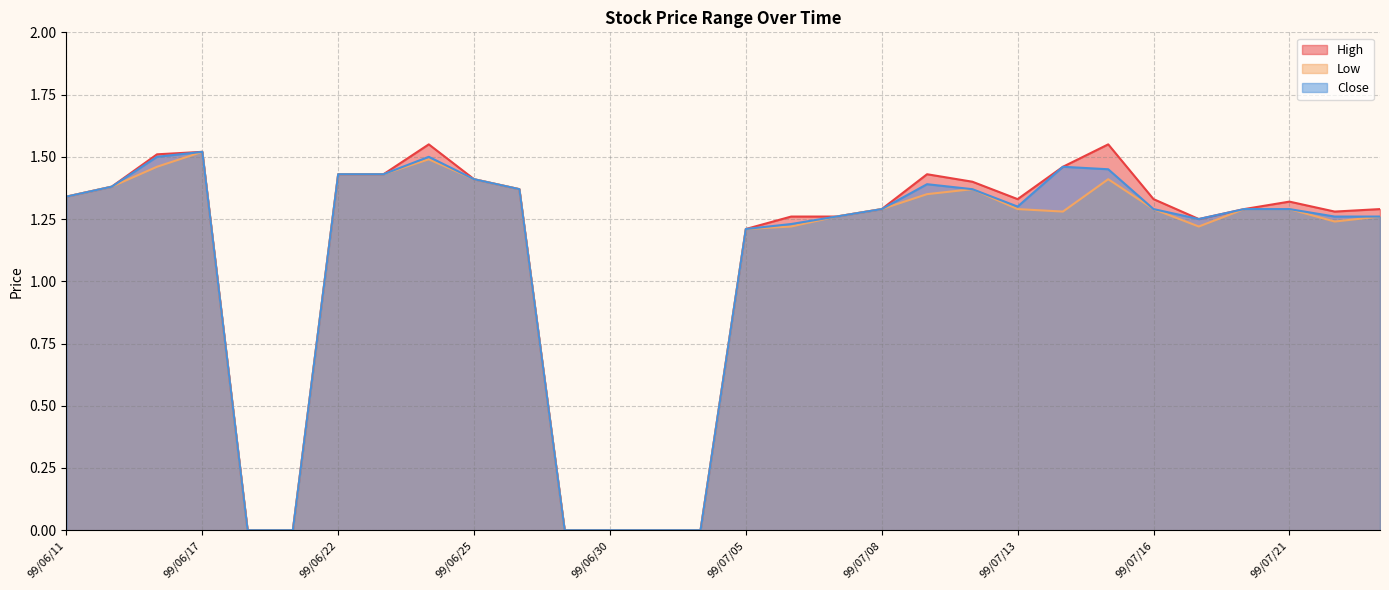

Reading left to right, list all the values displayed in this chart.

High: 99/06/11=1.3	99/06/14=1.4	99/06/15=1.5	99/06/17=1.5	99/06/18=0.0	99/06/21=0.0	99/06/22=1.4	99/06/23=1.4	99/06/24=1.6	99/06/25=1.4	99/06/28=1.4	99/06/29=0.0	99/06/30=0.0	99/07/01=0.0	99/07/02=0.0	99/07/05=1.2	99/07/06=1.3	99/07/07=1.3	99/07/08=1.3	99/07/09=1.4	99/07/12=1.4	99/07/13=1.3	99/07/14=1.5	99/07/15=1.6	99/07/16=1.3	99/07/19=1.2	99/07/20=1.3	99/07/21=1.3	99/07/22=1.3	99/07/23=1.3
Low: 99/06/11=1.3	99/06/14=1.4	99/06/15=1.5	99/06/17=1.5	99/06/18=0.0	99/06/21=0.0	99/06/22=1.4	99/06/23=1.4	99/06/24=1.5	99/06/25=1.4	99/06/28=1.4	99/06/29=0.0	99/06/30=0.0	99/07/01=0.0	99/07/02=0.0	99/07/05=1.2	99/07/06=1.2	99/07/07=1.3	99/07/08=1.3	99/07/09=1.4	99/07/12=1.4	99/07/13=1.3	99/07/14=1.3	99/07/15=1.4	99/07/16=1.3	99/07/19=1.2	99/07/20=1.3	99/07/21=1.3	99/07/22=1.2	99/07/23=1.3
Close: 99/06/11=1.3	99/06/14=1.4	99/06/15=1.5	99/06/17=1.5	99/06/18=0.0	99/06/21=0.0	99/06/22=1.4	99/06/23=1.4	99/06/24=1.5	99/06/25=1.4	99/06/28=1.4	99/06/29=0.0	99/06/30=0.0	99/07/01=0.0	99/07/02=0.0	99/07/05=1.2	99/07/06=1.2	99/07/07=1.3	99/07/08=1.3	99/07/09=1.4	99/07/12=1.4	99/07/13=1.3	99/07/14=1.5	99/07/15=1.4	99/07/16=1.3	99/07/19=1.2	99/07/20=1.3	99/07/21=1.3	99/07/22=1.3	99/07/23=1.3